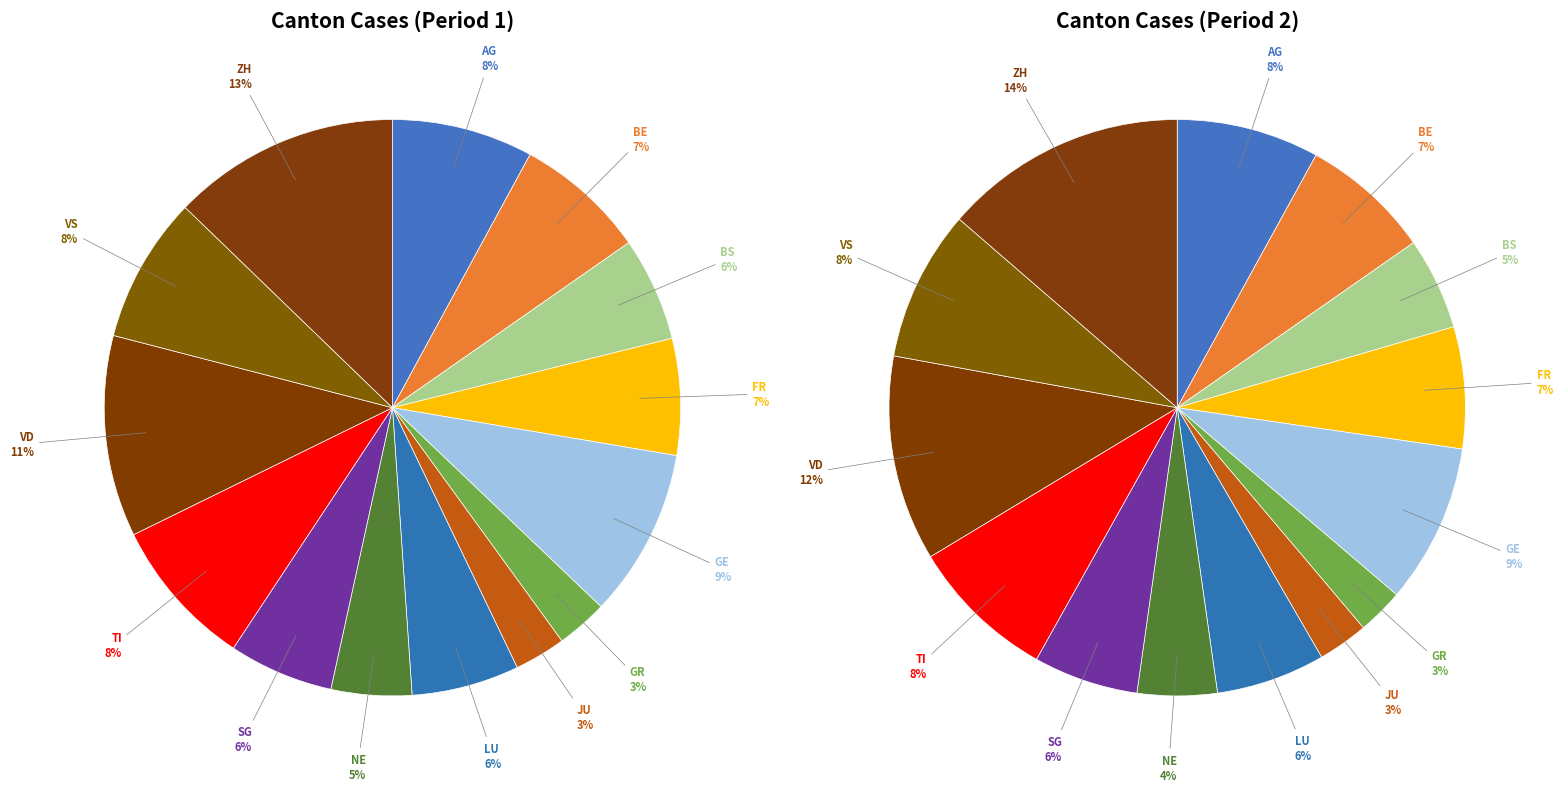

How many slices are in this pie chart?

14